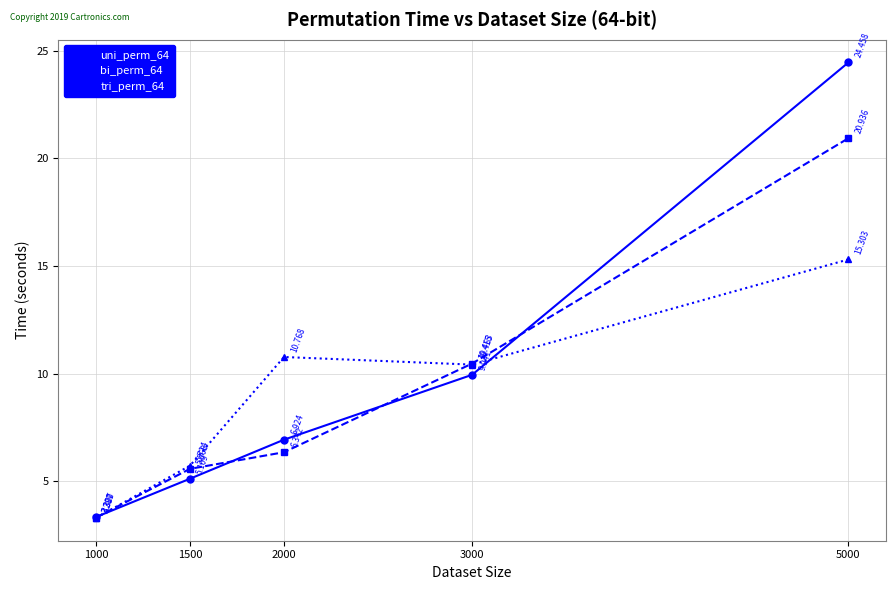

Is the value of bi_perm_64 at 1500 greater than the value of tri_perm_64 at 2000?

No